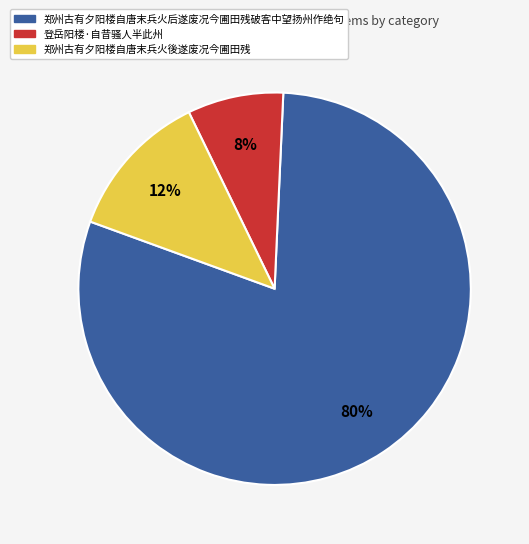

Which slice is the smallest?

登岳阳楼·自昔骚人半此州